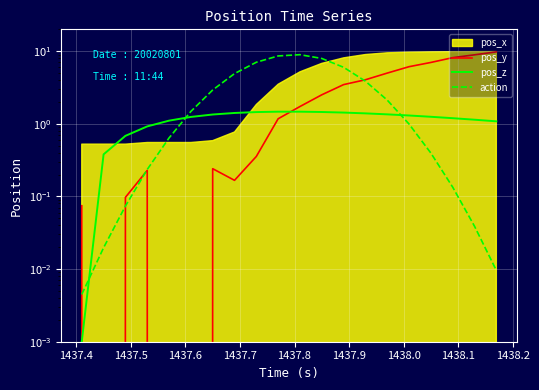

The value of action at 15 is 0.3. True or false?

False